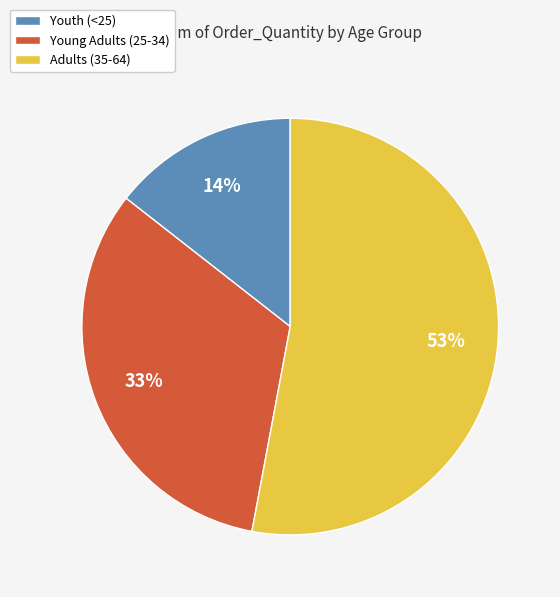

Rank the categories by value from lowest to highest.

Youth (<25), Young Adults (25-34), Adults (35-64)